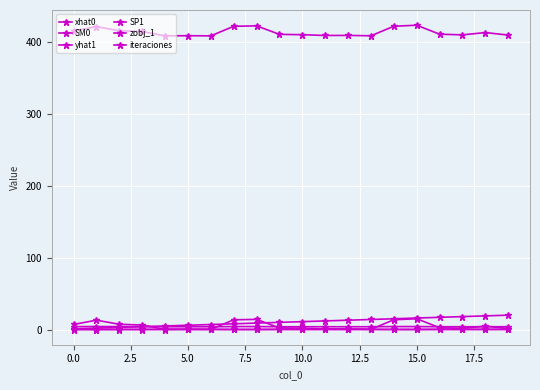

Is this an area chart (filled region under the line)?

No